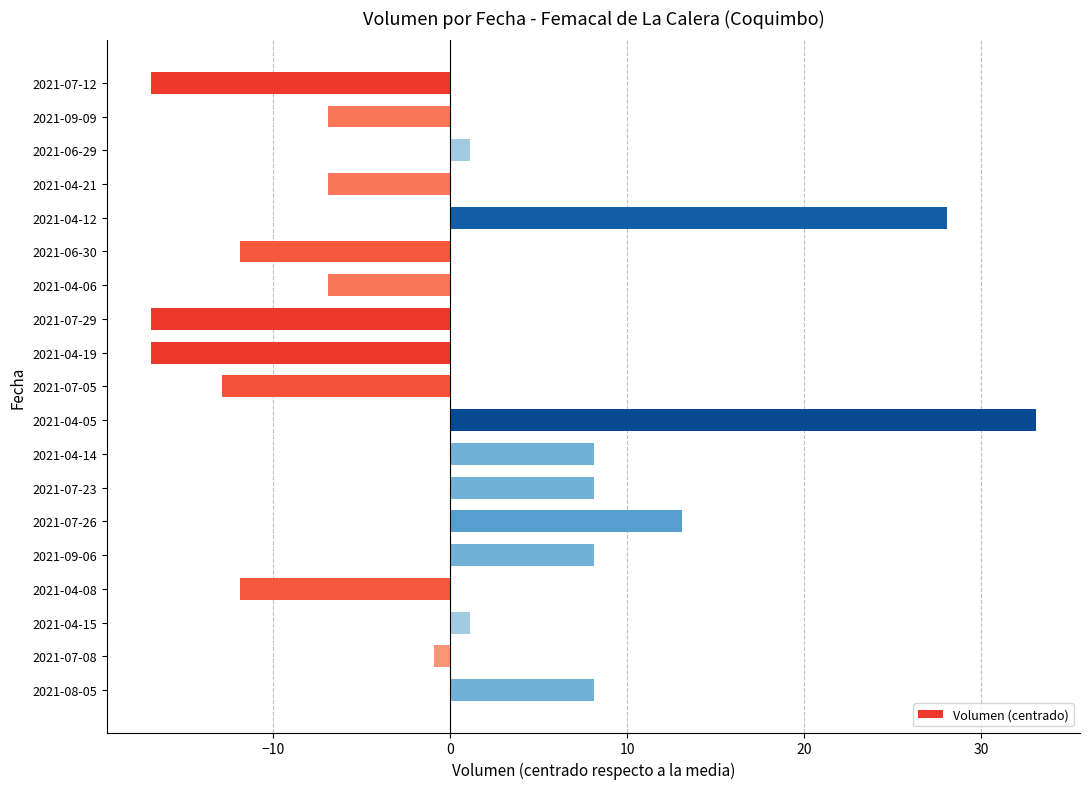

What position from the bottom is 2021-04-06?

13